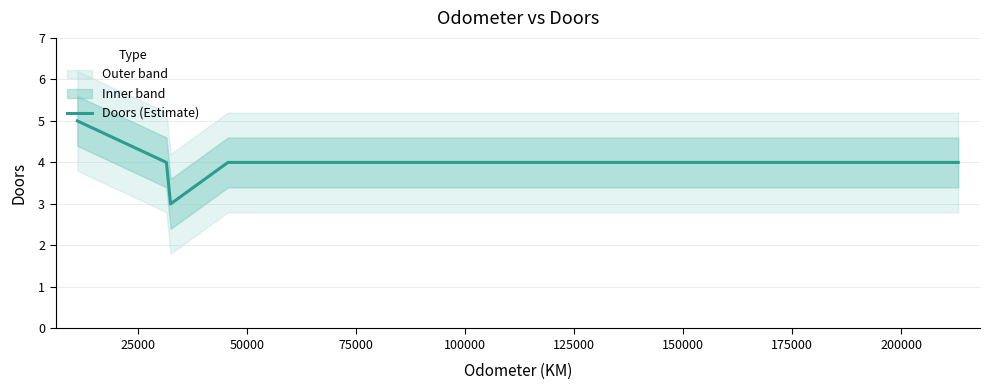

What is the maximum value for Doors (Estimate)?

5